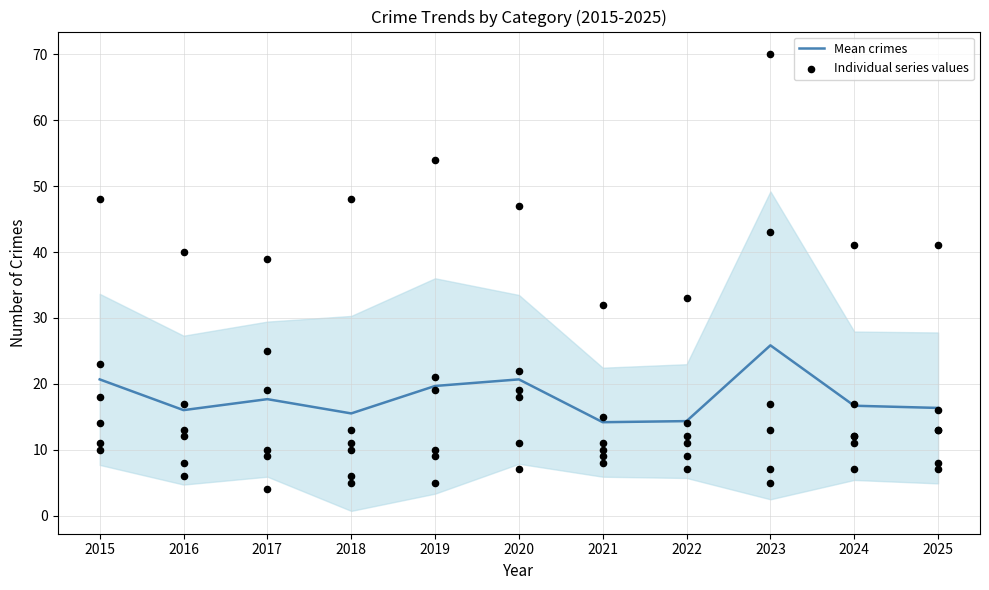

Between 2020 and 2025, which is larger?

2020